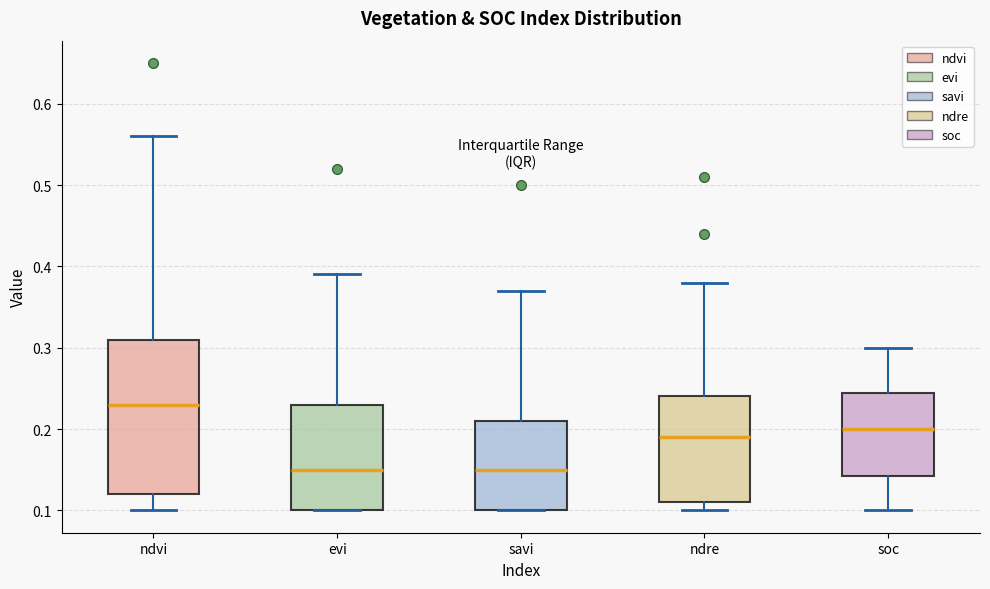

Comparing the boxes themselves (not the whiskers), which one is the tallest?

ndvi